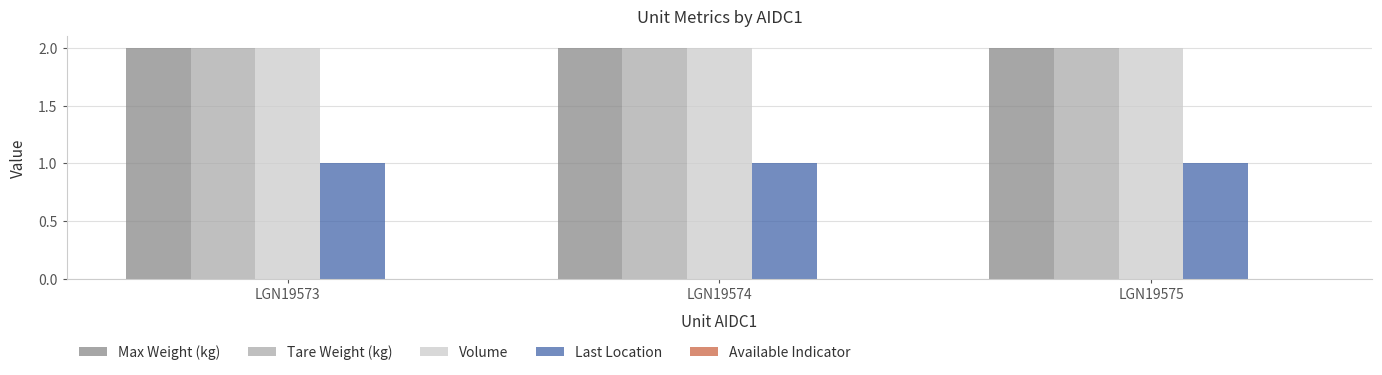

What is the total value across all series at LGN19574?

7